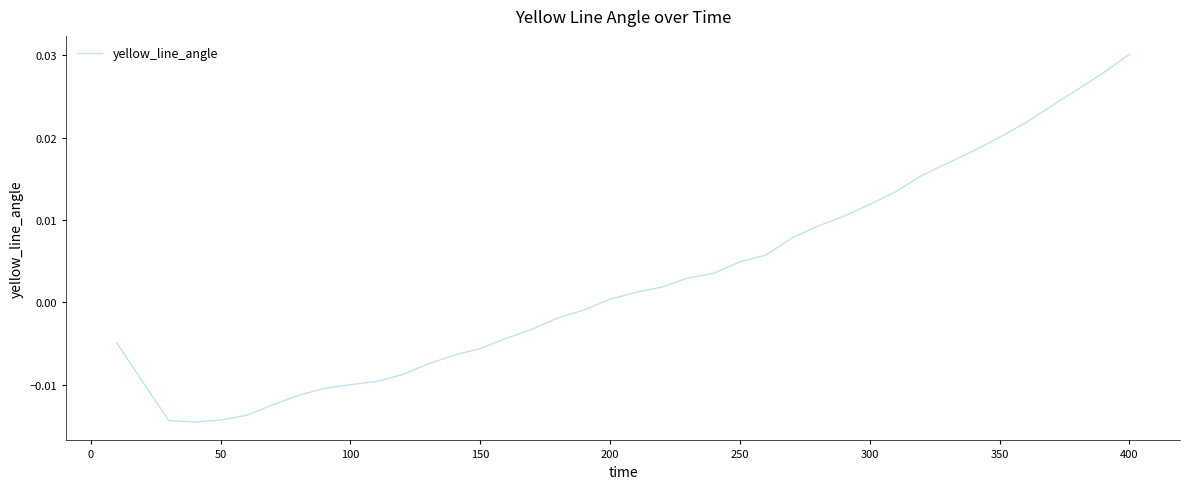

Does the chart have visible grid lines?

No